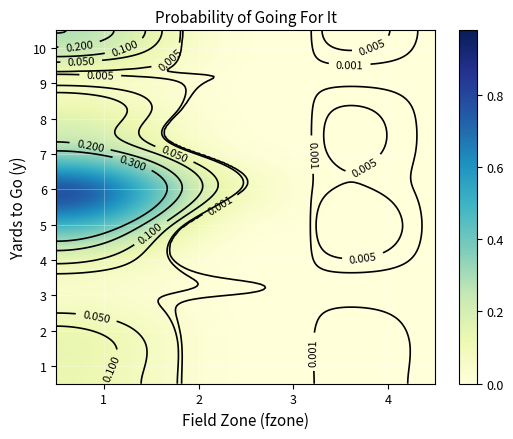

Rank the series at 2 from lowest to highest value.

1, 2, 3, 4, 8, 9, 10, 7, 5, 6